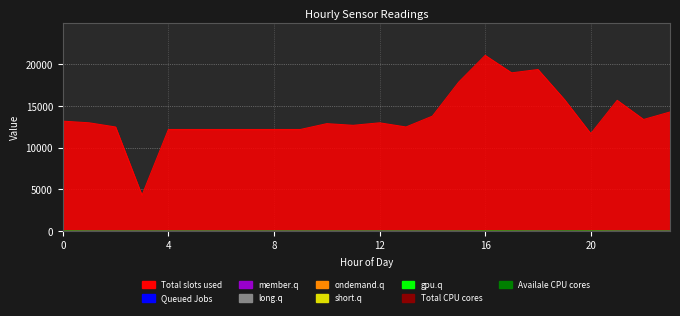

True or false: ATT8 has more than 2 points higher than both neighbors.

True